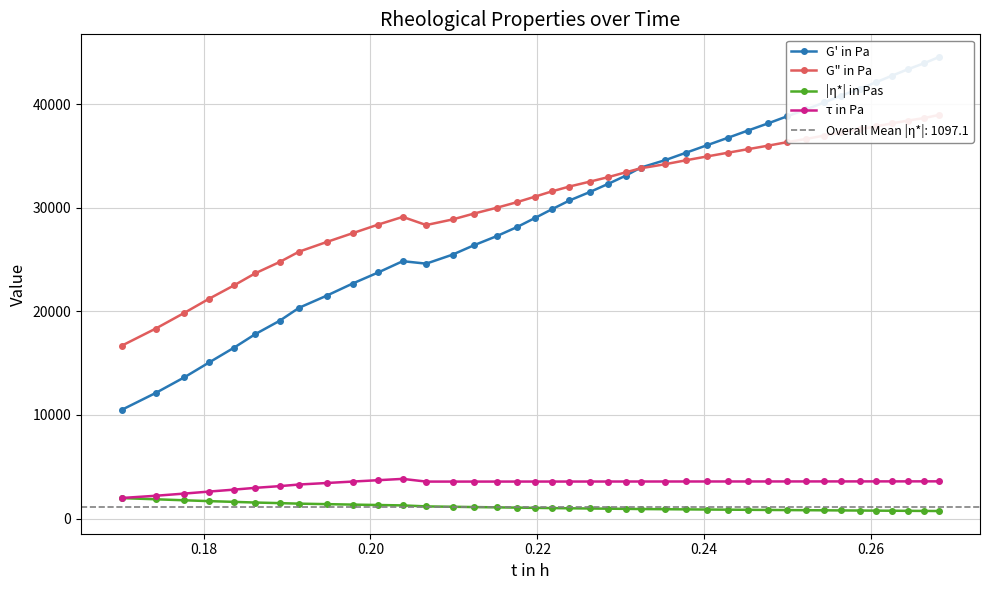

What is the value of the τ in Pa point at the 36th from the left?

3587.2